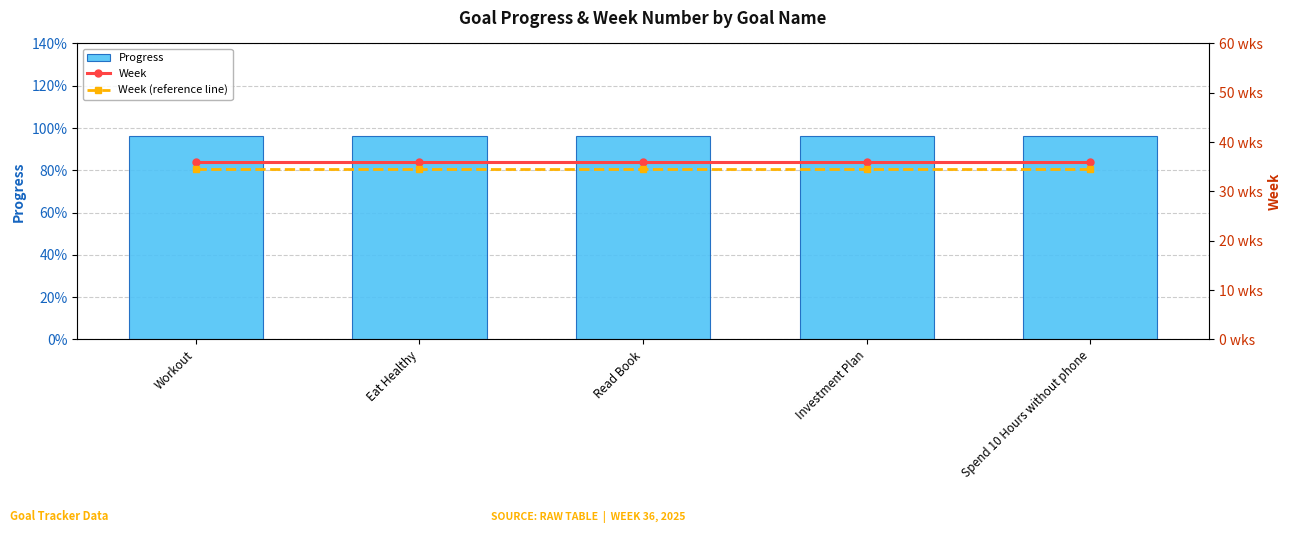

At which label is Week closest to 36?

Workout